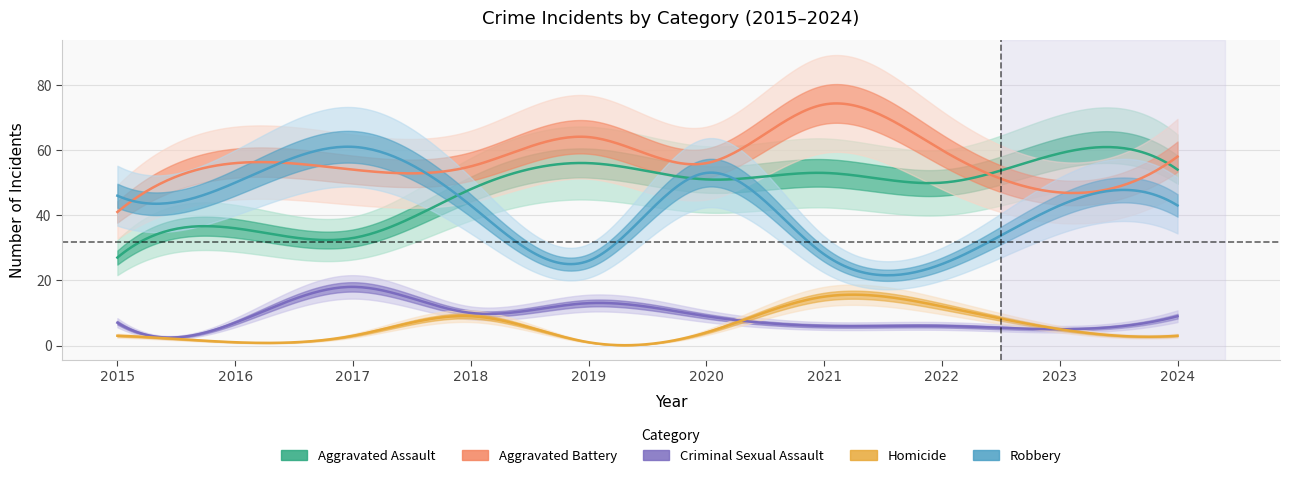

How many categories are shown in the chart?

10